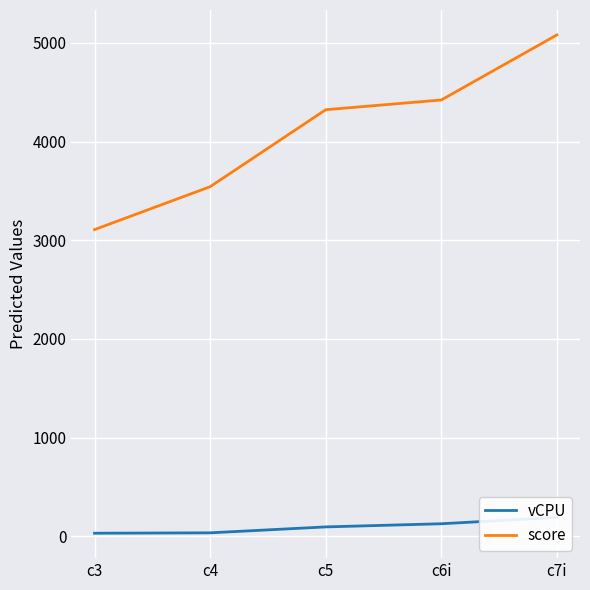

At which category does the chart reach its peak across all series?

c7i